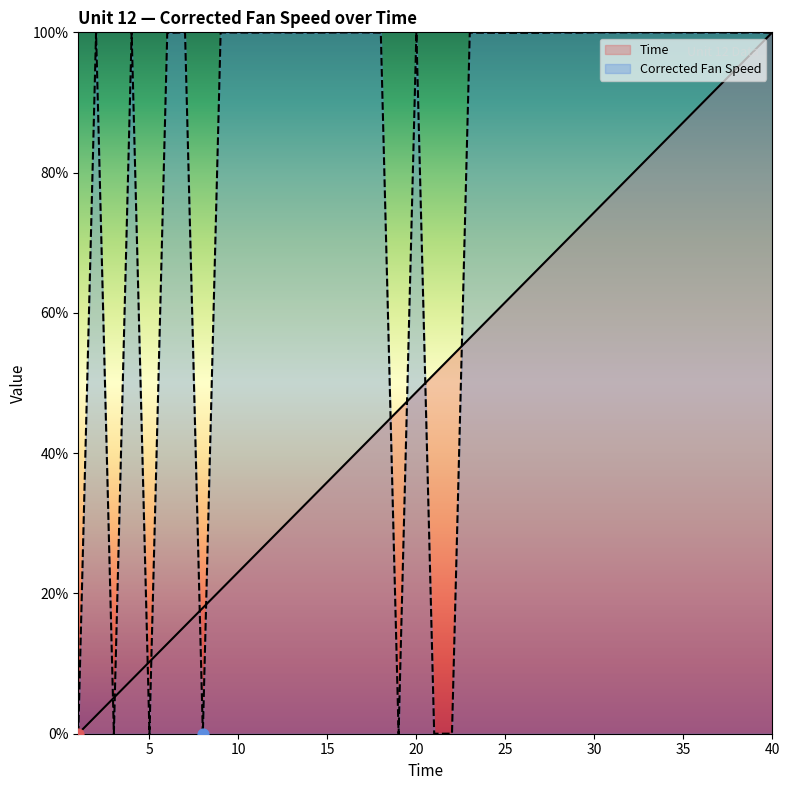

Which series reaches the maximum Y coordinate?

Time